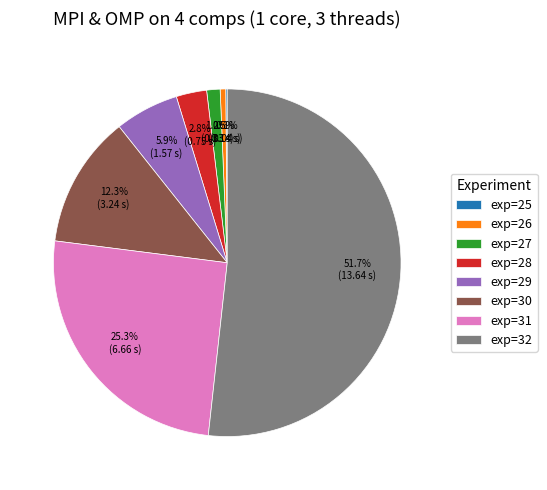

What is the majority slice?

exp=32